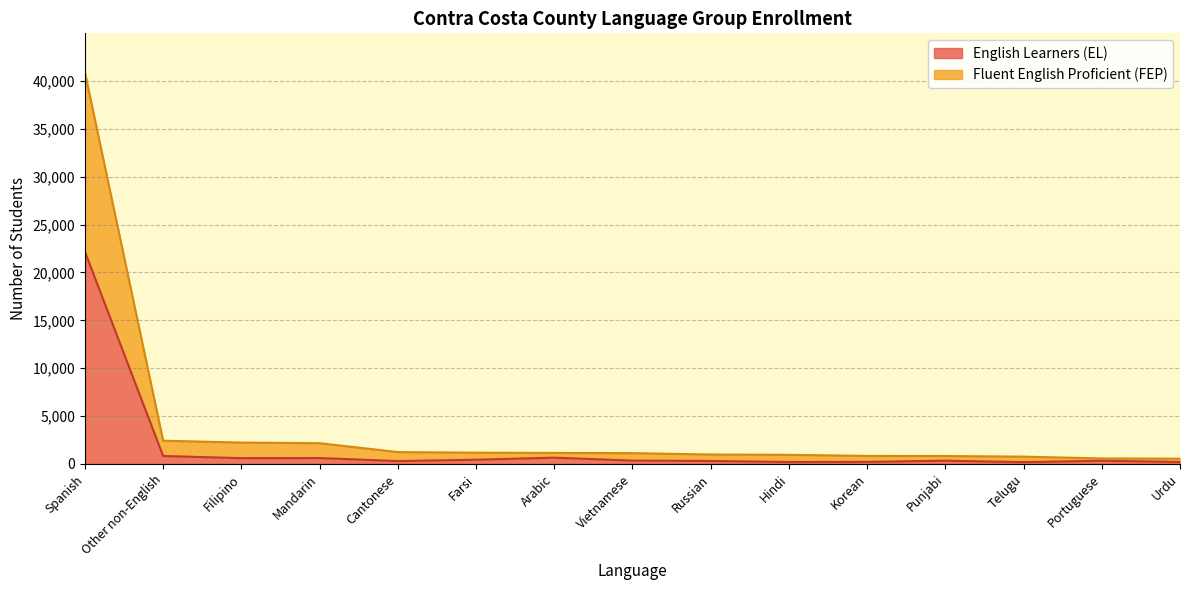

List the labels in order of Fluent English Proficient (FEP) value, smallest first.

Urdu, Portuguese, Telugu, Punjabi, Korean, Hindi, Russian, Vietnamese, Arabic, Farsi, Cantonese, Mandarin, Filipino, Other non-English, Spanish